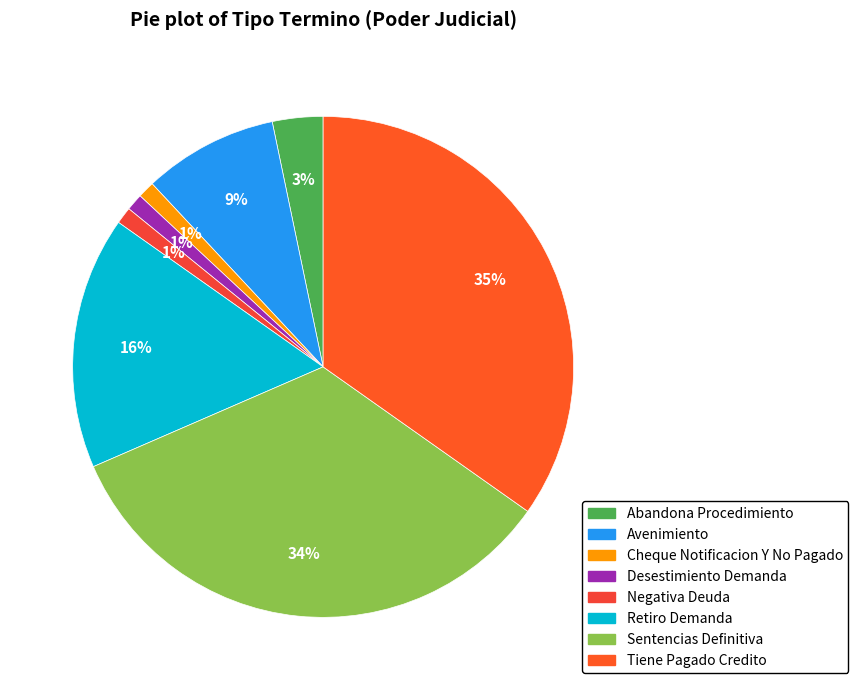

What is the largest slice in the pie chart?

Tiene Pagado Credito